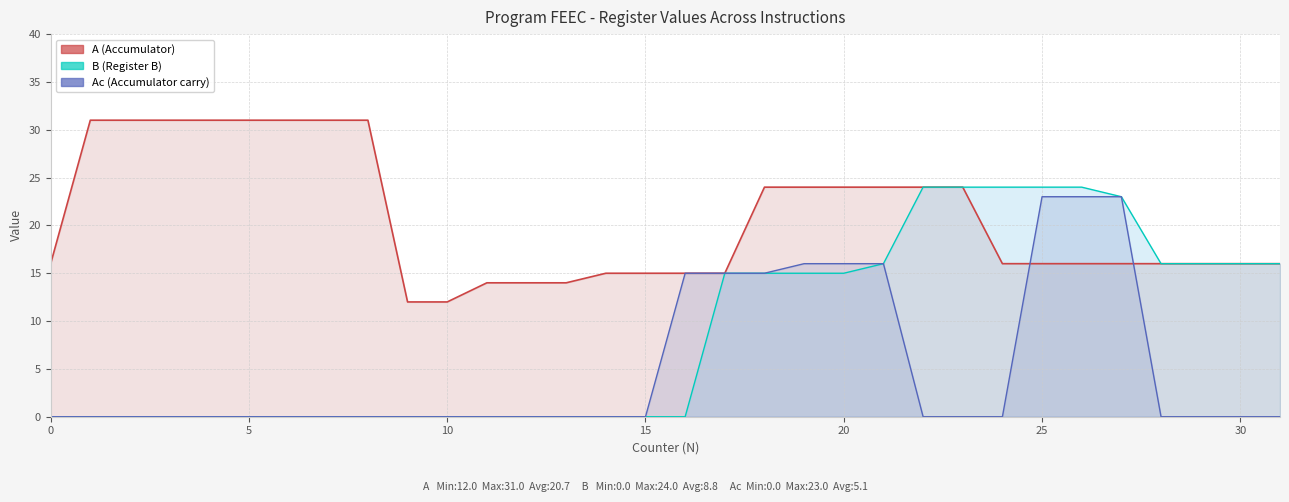

Between 11 and 27, which is larger?

27